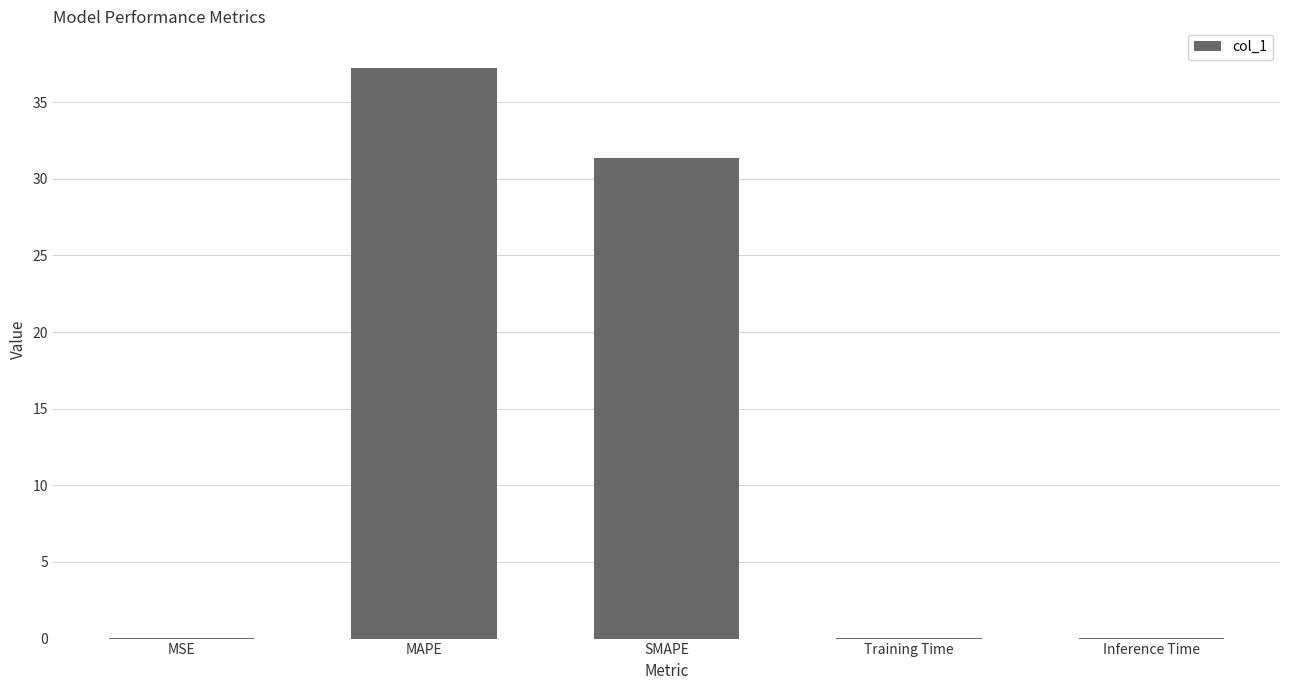

What is the greatest value displayed?

37.2